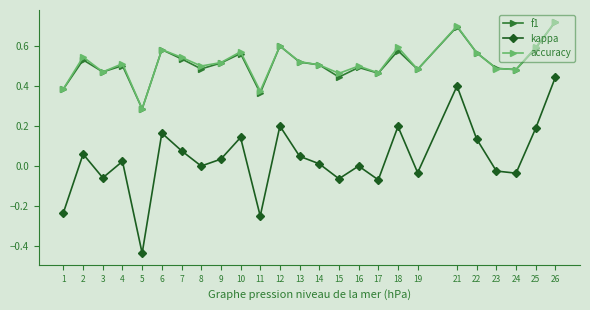

Is the value of accuracy at 21 greater than the value of f1 at 15?

Yes